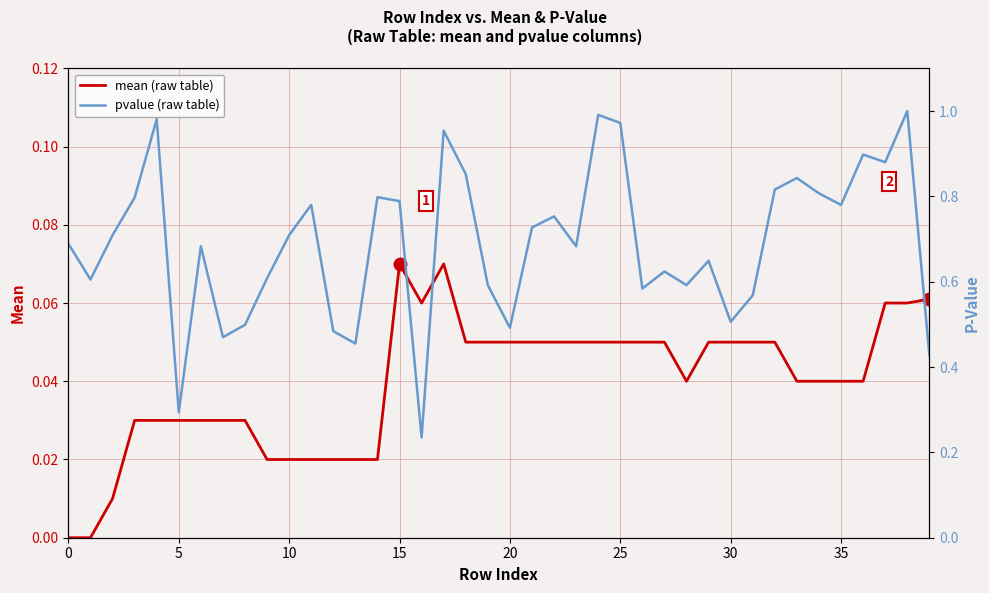

What is the lowest value of the pvalue (raw table) series?

0.2